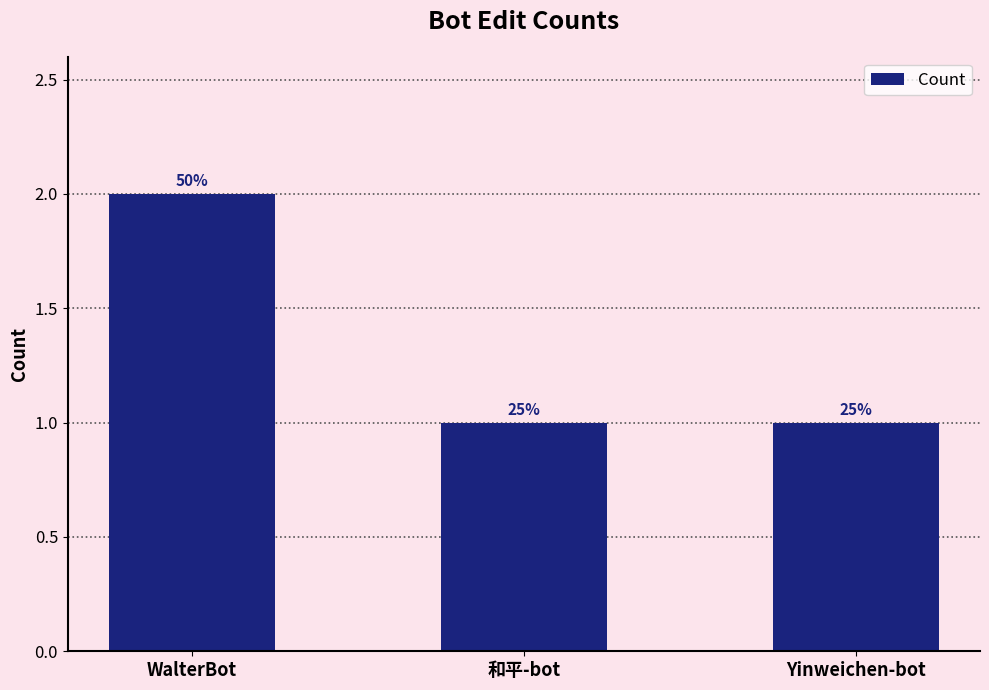

Reading left to right, extract all data points from this chart.

2	1	1